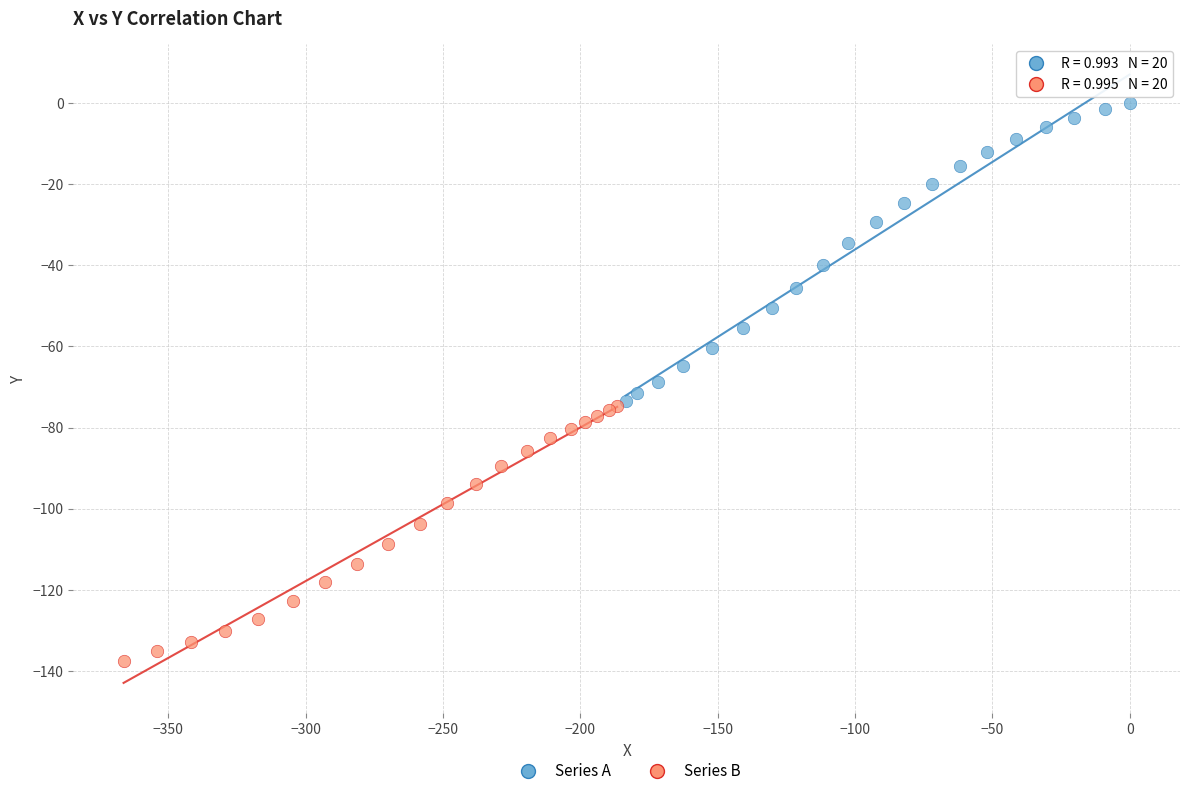

Which series contains the lowest Y value?

Series B